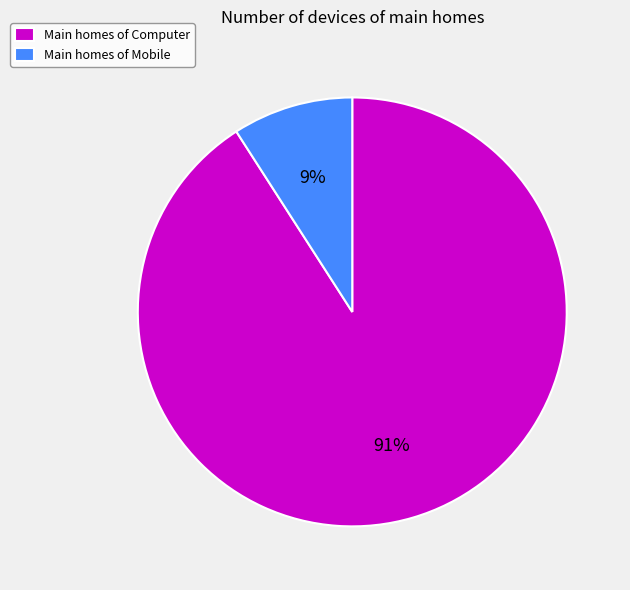

Between Main homes of Mobile and Main homes of Computer, which is larger?

Main homes of Computer